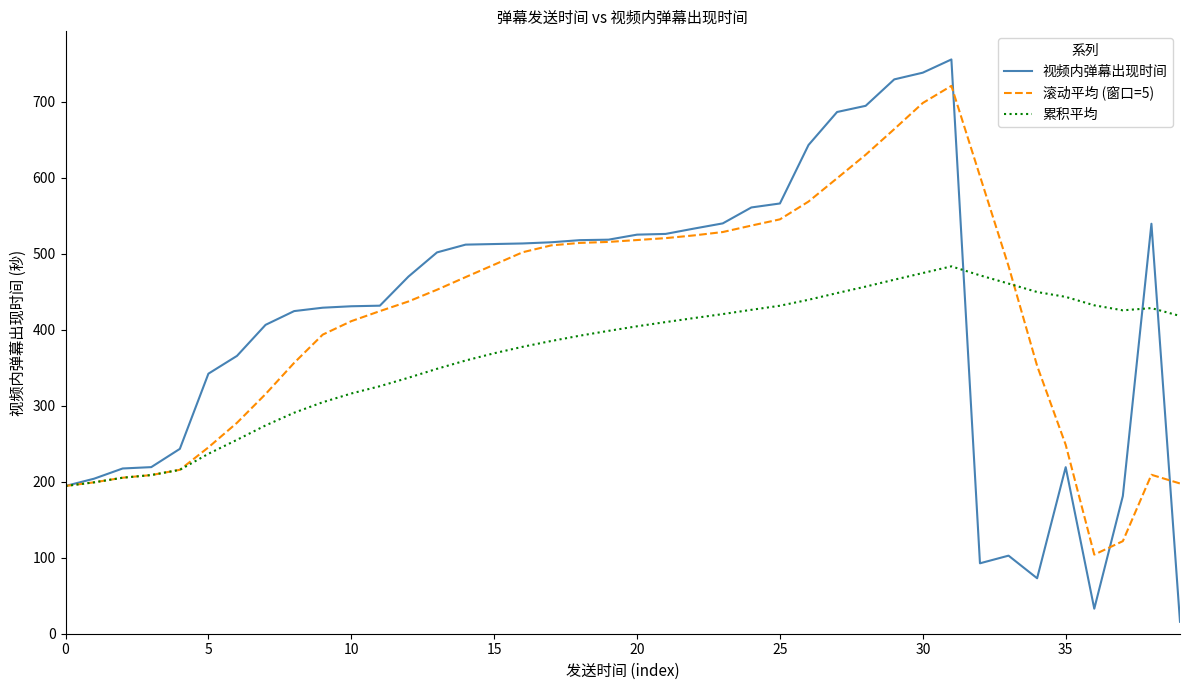

What is the greatest value displayed?

755.7